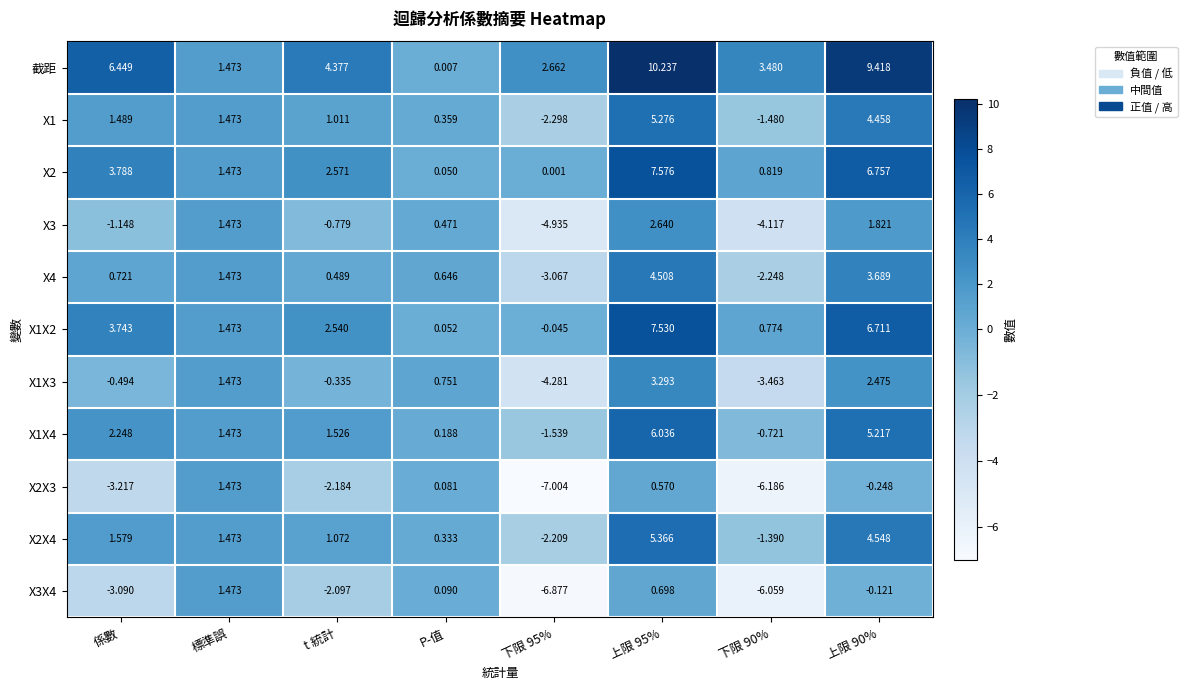

Which series has the widest spread of values?

截距